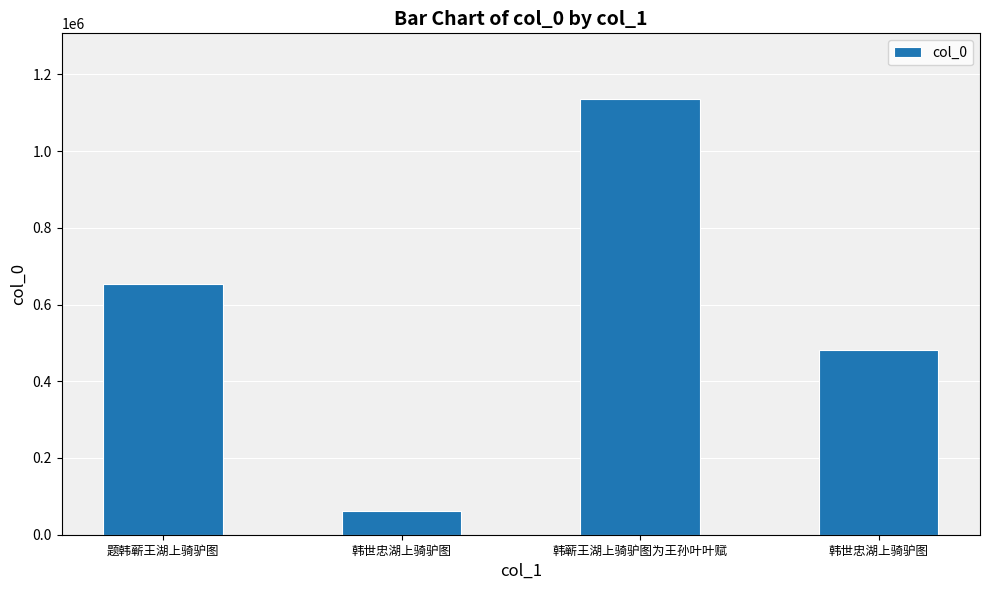

How many categories are shown in the chart?

4